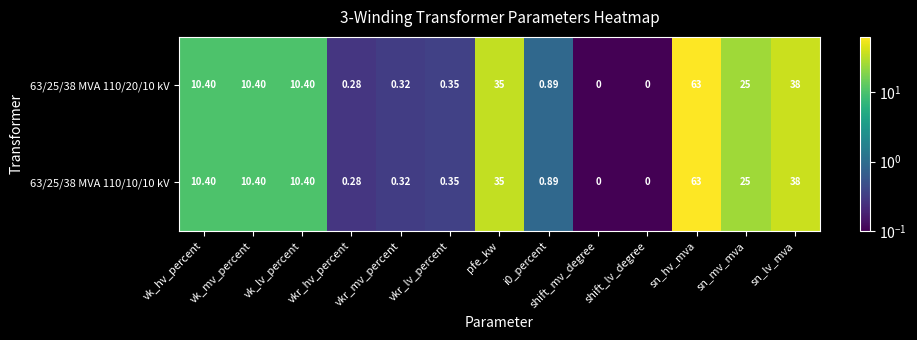

Which category has the highest value across all series?

sn_hv_mva